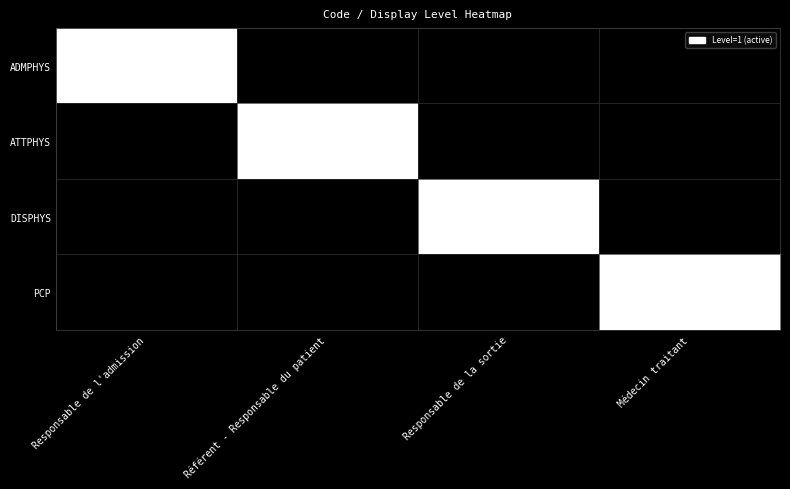

What is the difference between the highest and lowest values at Référent - Responsable du patient?

1